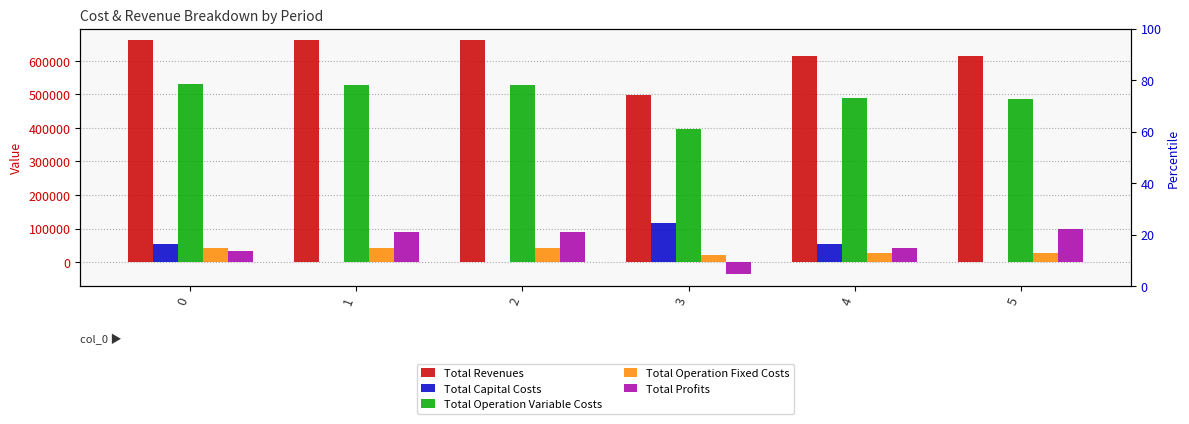

Does the chart contain stacked bars?

No